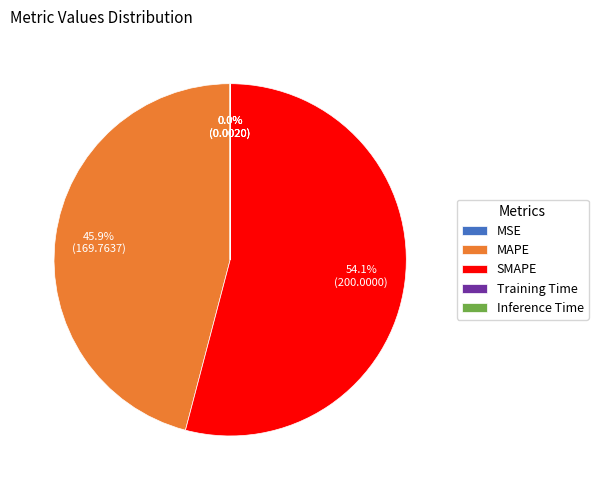

What is the majority slice?

SMAPE